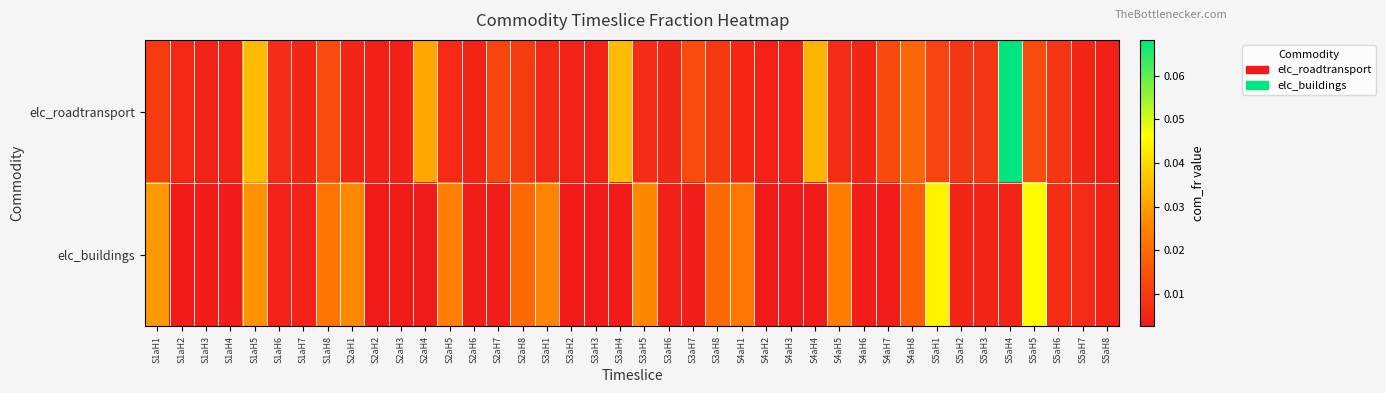

Which series has the largest total across all categories?

elc_buildings